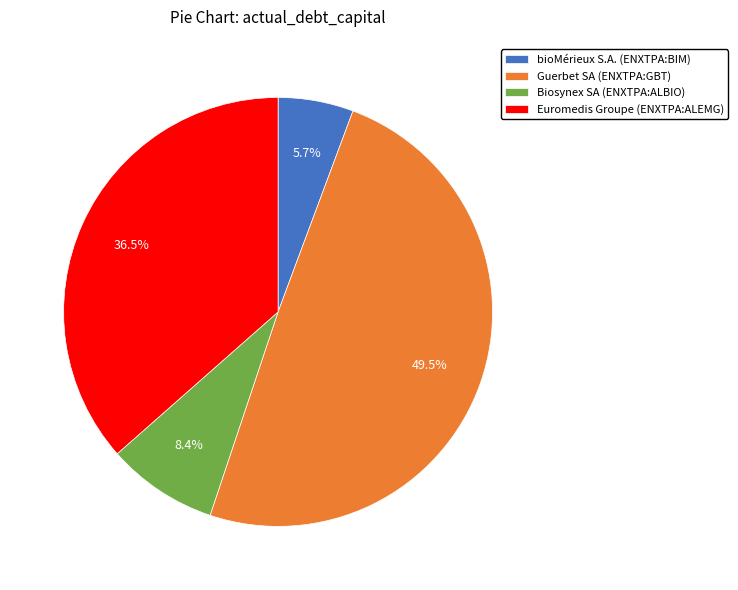

To the nearest percent, what portion does bioMérieux S.A. (ENXTPA:BIM) represent?

6%